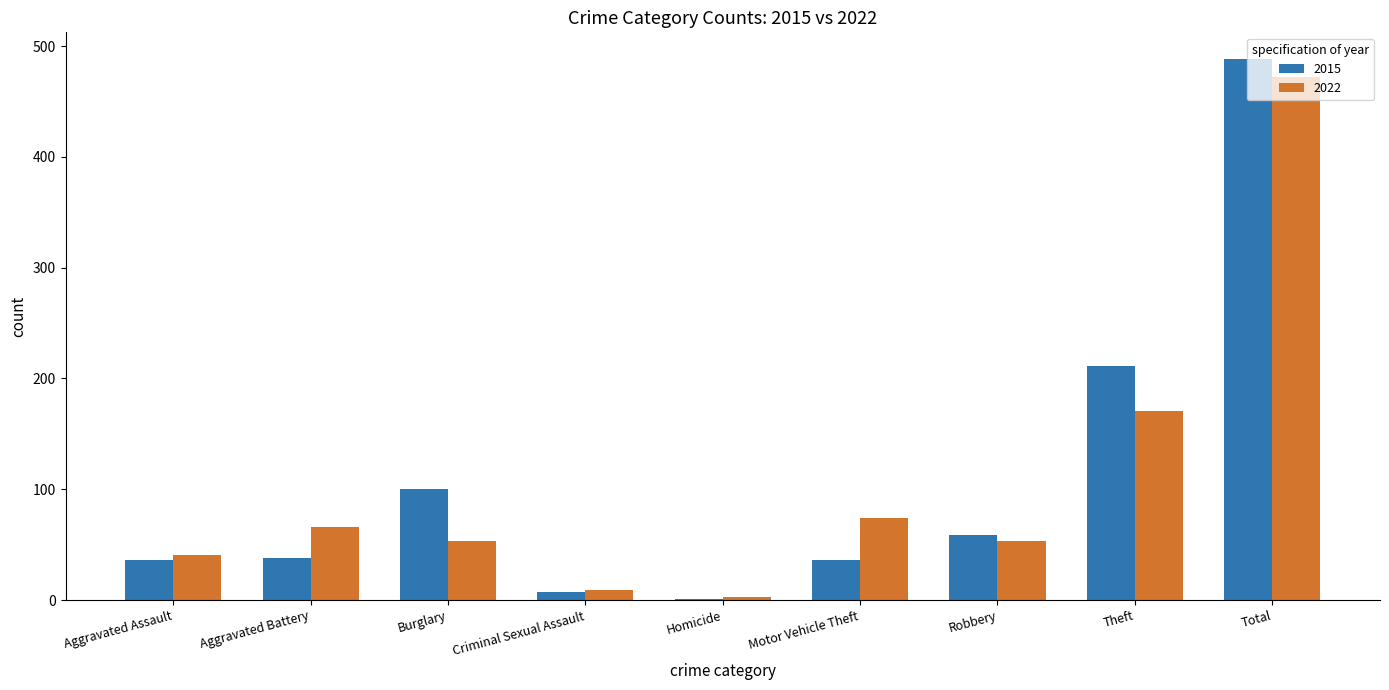

The 2015 series shows 488 at Total. True or false?

True